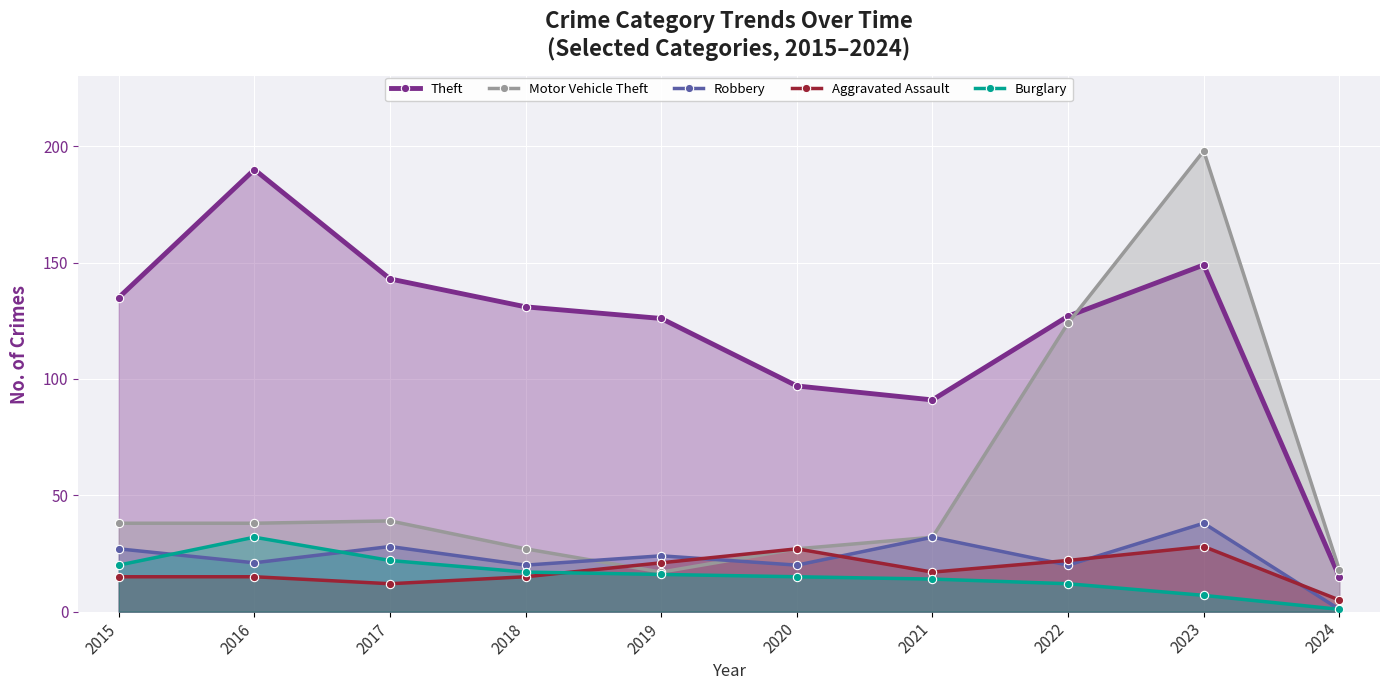

Rank the series at 2015 from lowest to highest value.

Aggravated Assault, Burglary, Robbery, Motor Vehicle Theft, Theft